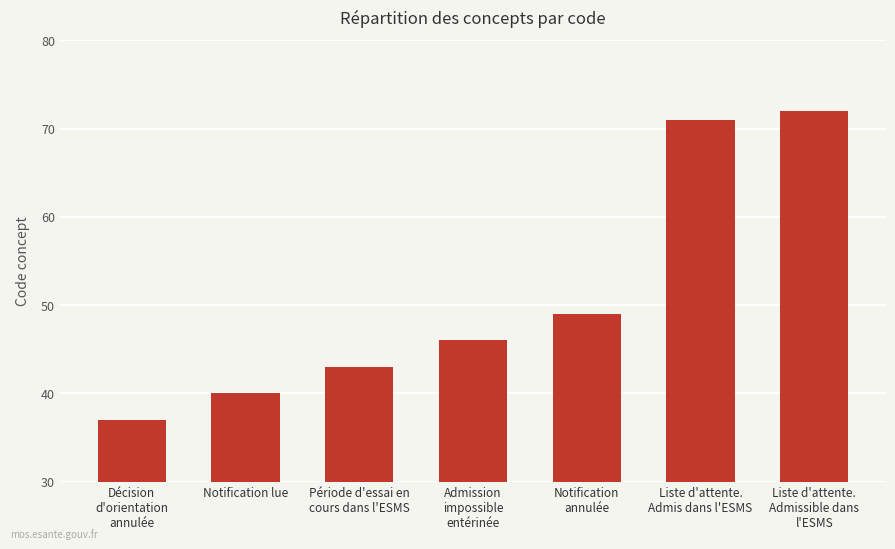

Reading right to left, transcribe all the data shown in this chart.

Liste d'attente.
Admissible dans
l'ESMS=72	Liste d'attente.
Admis dans l'ESMS=71	Notification
annulée=49	Admission
impossible
entérinée=46	Période d'essai en
cours dans l'ESMS=43	Notification lue=40	Décision
d'orientation
annulée=37